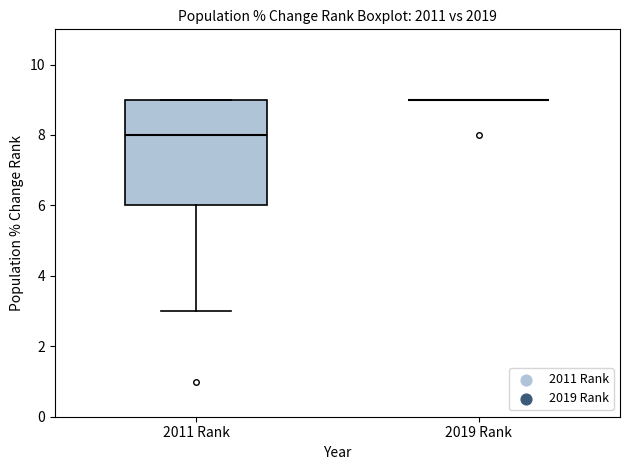

Which box is the tallest, from its lower edge to its upper edge?

2011 Rank